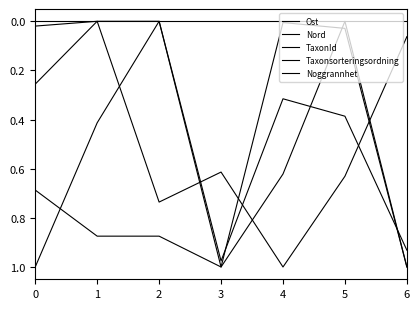

Reading left to right, extract all data points from this chart.

Ost: 0=1.0	1=0.4	2=0.0	3=1.0	4=0.3	5=0.4	6=0.9
Nord: 0=0.3	1=0.0	2=0.7	3=0.6	4=1.0	5=0.6	6=0.1
TaxonId: 0=0.0	1=0.0	2=0.0	3=1.0	4=0.0	5=0.0	6=1.0
Taxonsorteringsordning: 0=0.7	1=0.9	2=0.9	3=1.0	4=0.6	5=0.0	6=1.0
Noggrannhet: 0=0.0	1=0.0	2=0.0	3=0.0	4=0.0	5=0.0	6=0.0